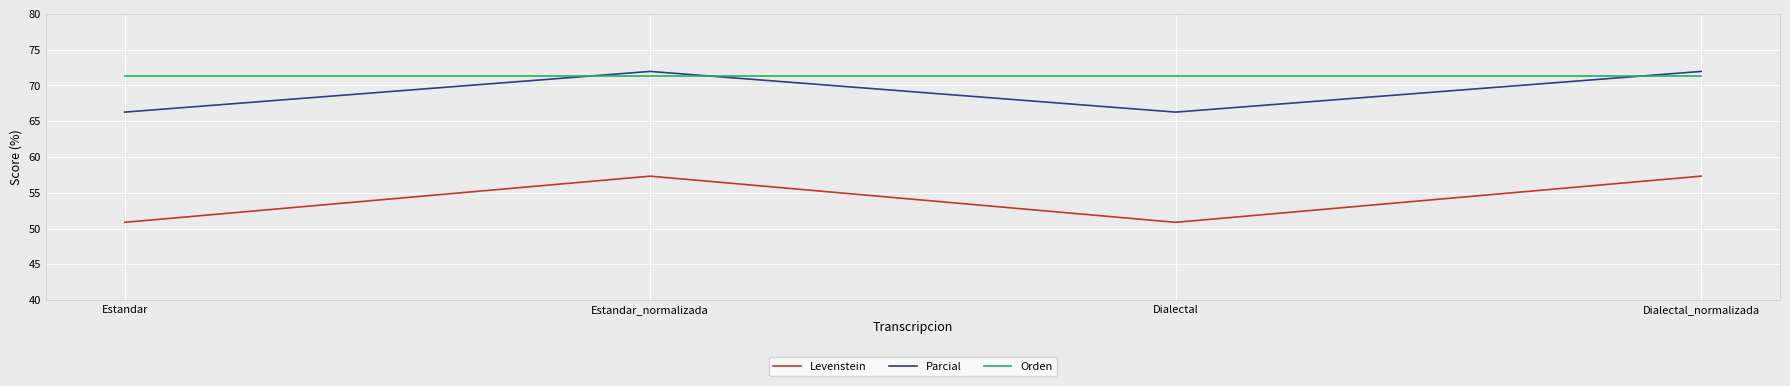

In Levenstein, how many points are higher than both neighbors (excluding endpoints)?

1